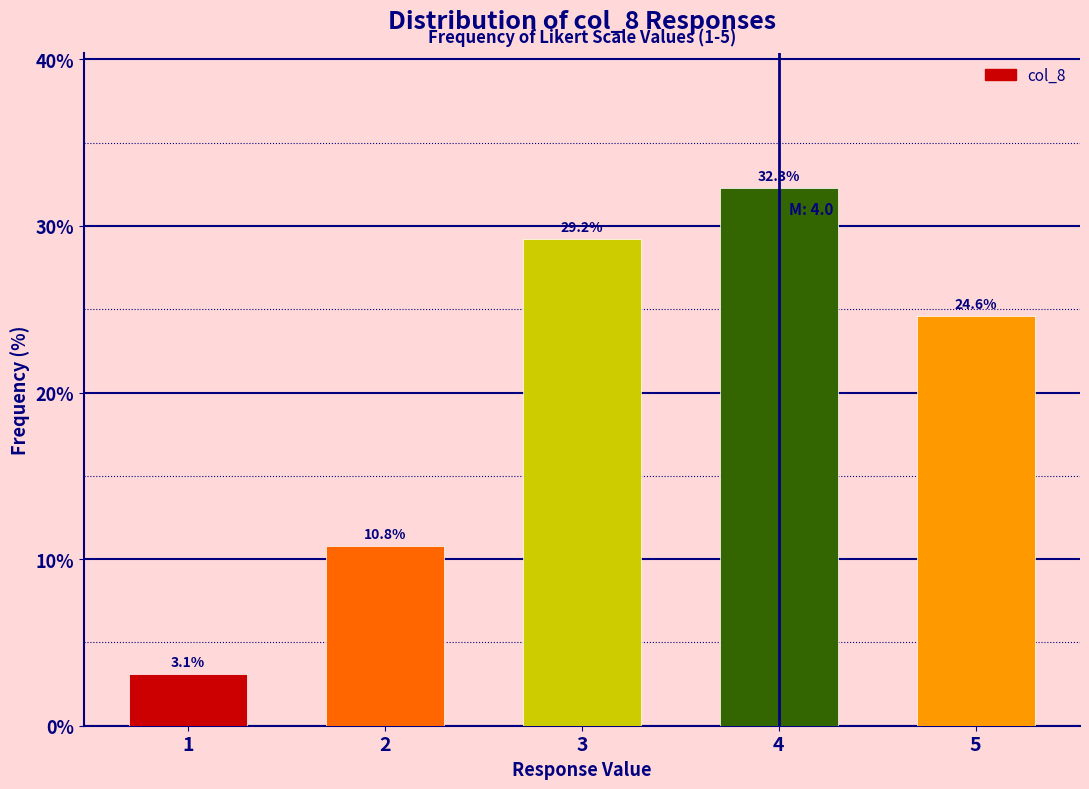

Reading left to right, extract all data points from this chart.

3.1	10.8	29.2	32.3	24.6